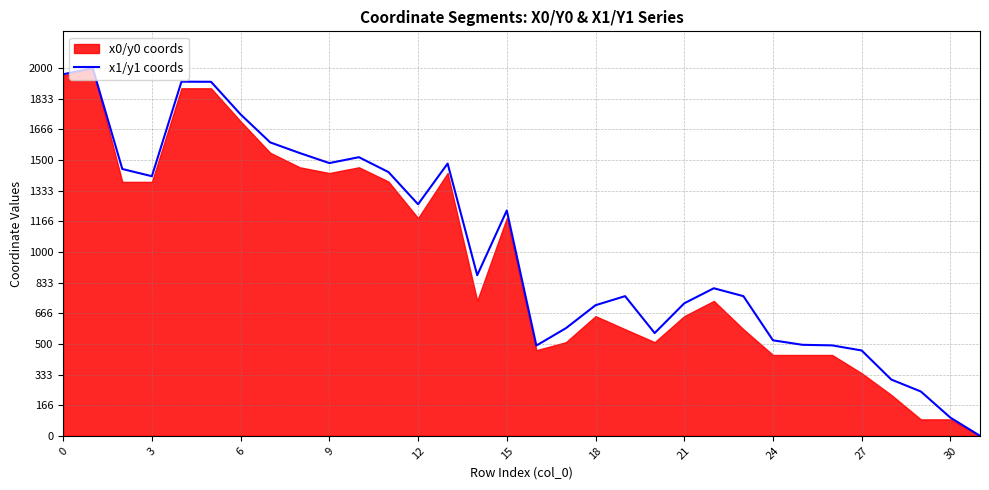

How many lines are shown in the chart?

1